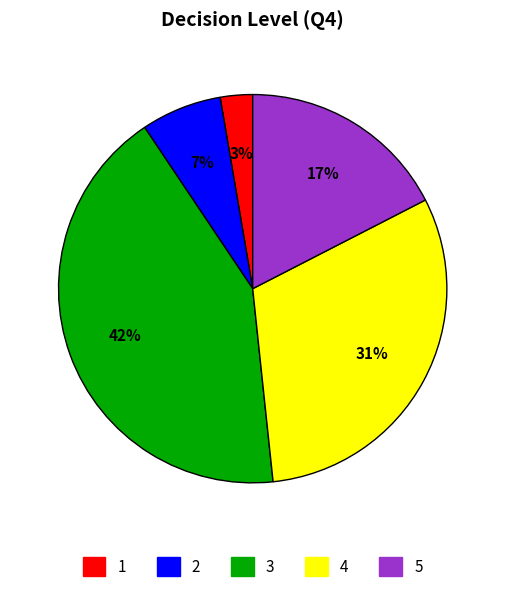

Is there any slice that represents more than half of the pie?

No